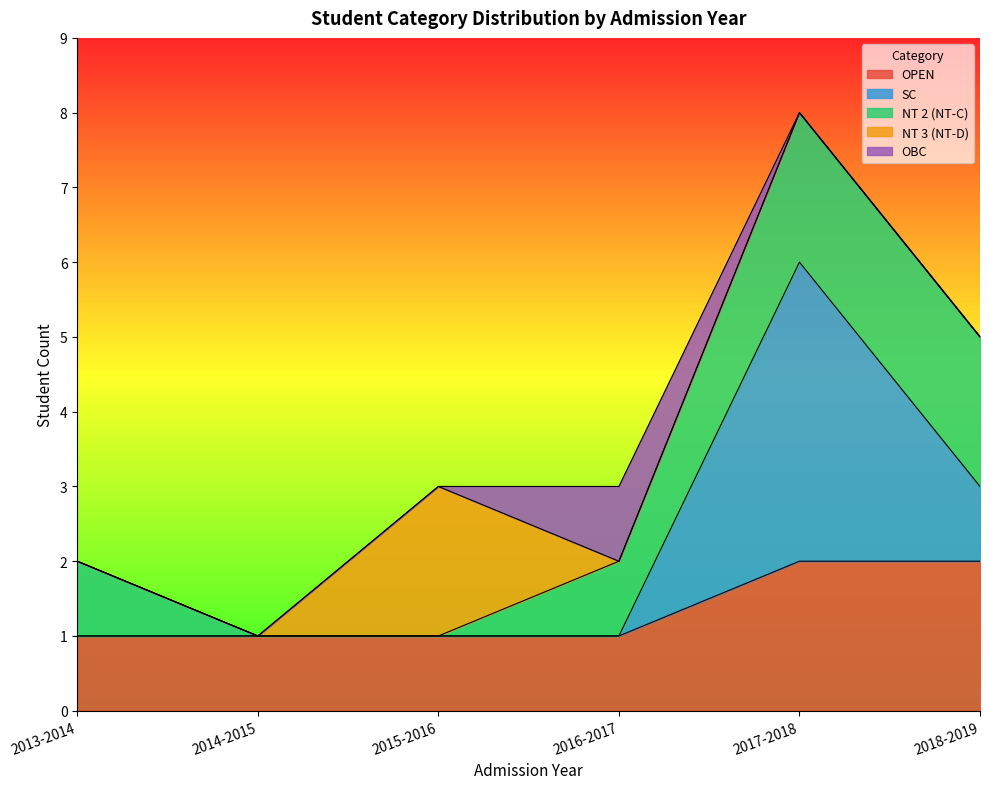

What is the total value across all series at 2015-2016?

3